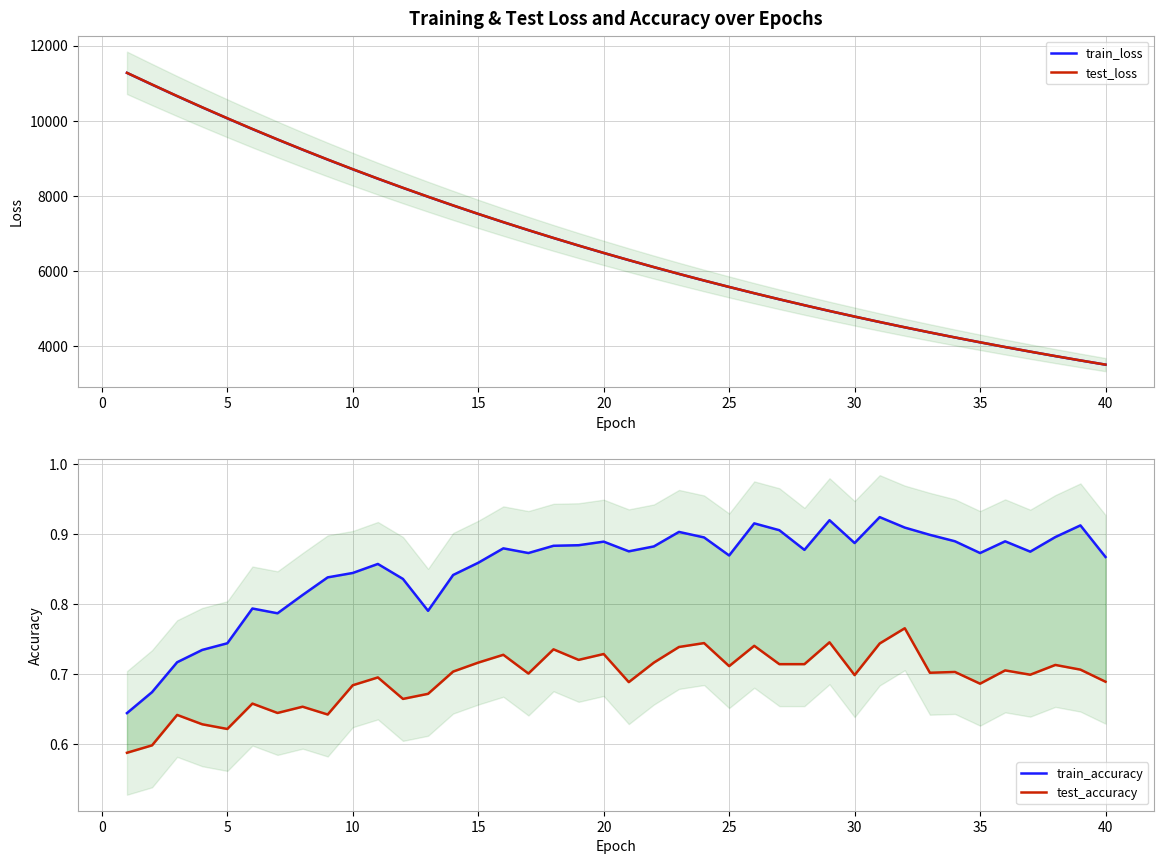

The train_accuracy series shows 0.9 at 35. True or false?

True